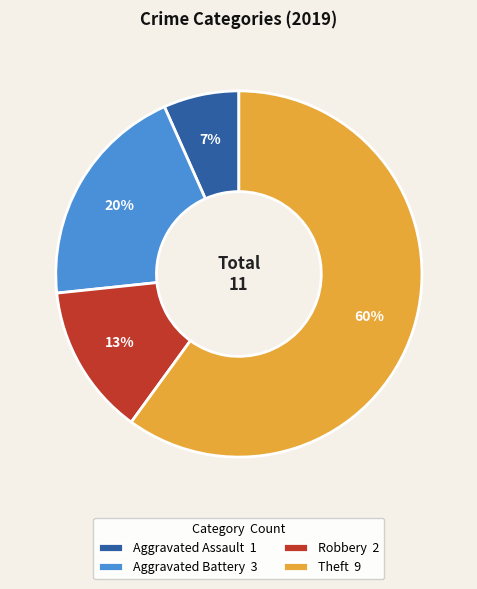

What is the ratio of the value at Aggravated Battery 3 to the value at Robbery 2?

1.5